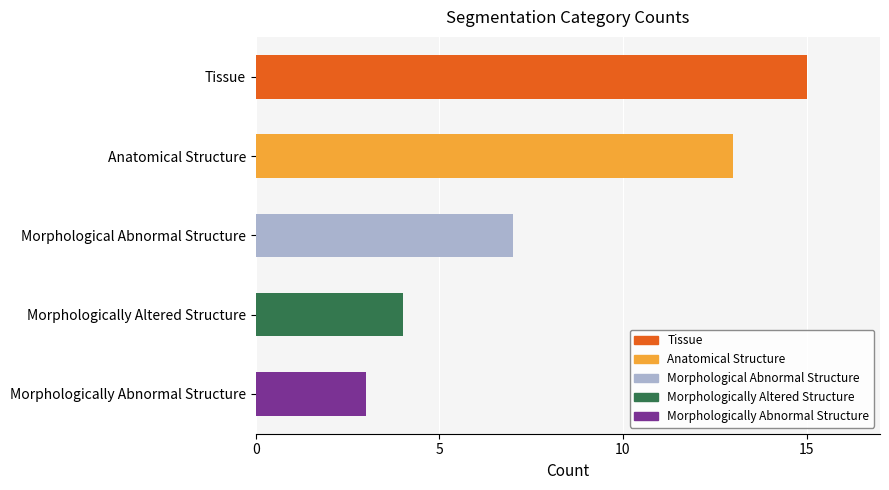

Is it true that the value at Morphologically Abnormal Structure is 3?

True